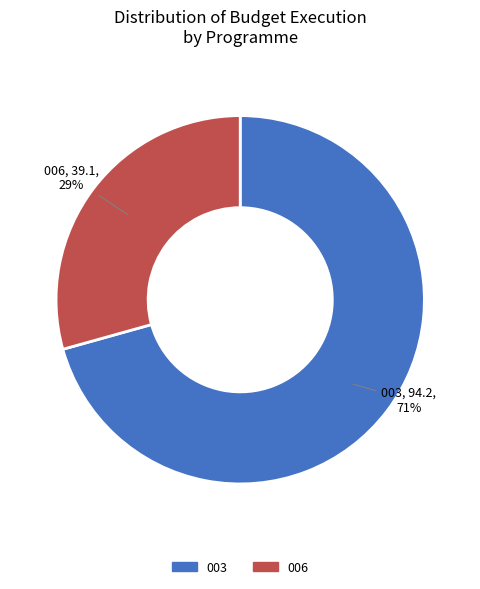

To the nearest percent, what is the average slice percentage?

50%